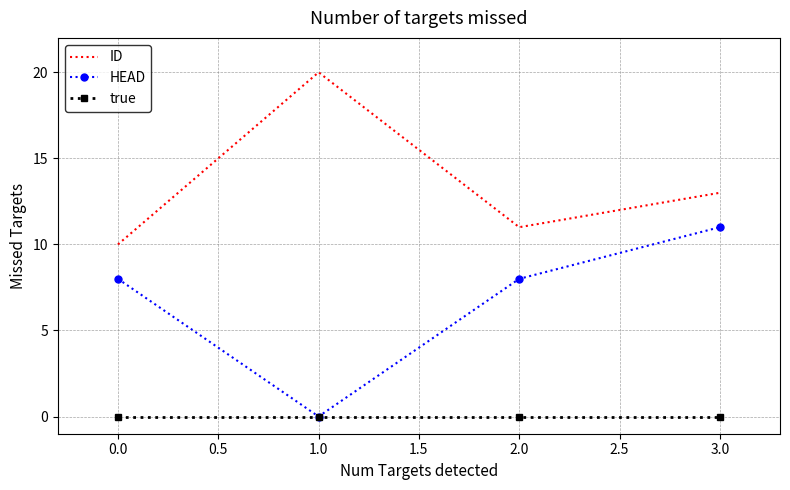

List the series in order of their overall mean, lowest first.

true, HEAD, ID